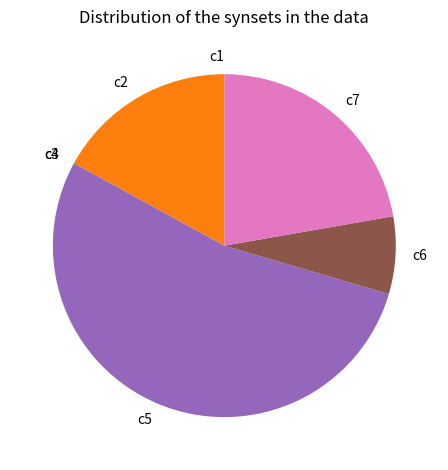

Which slice is the largest?

c5